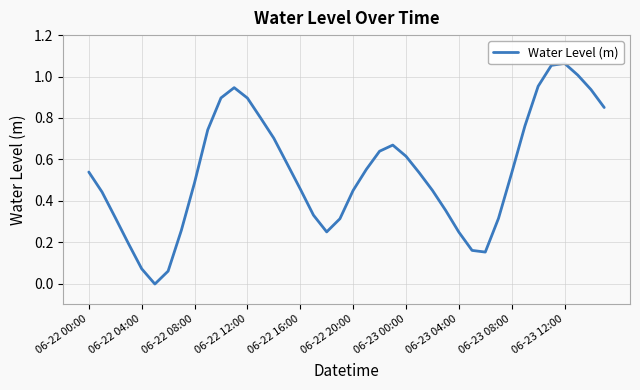

Reading left to right, list all the values displayed in this chart.

0.5	0.4	0.3	0.2	0.1	-0.0	0.1	0.3	0.5	0.7	0.9	0.9	0.9	0.8	0.7	0.6	0.5	0.3	0.2	0.3	0.4	0.6	0.6	0.7	0.6	0.5	0.5	0.4	0.2	0.2	0.2	0.3	0.5	0.8	1.0	1.1	1.1	1.0	0.9	0.9